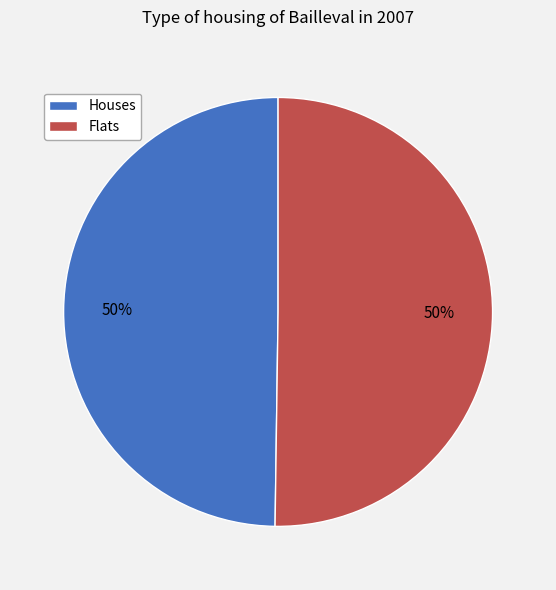

To the nearest percent, what is the combined percentage of Houses and Flats?

100%